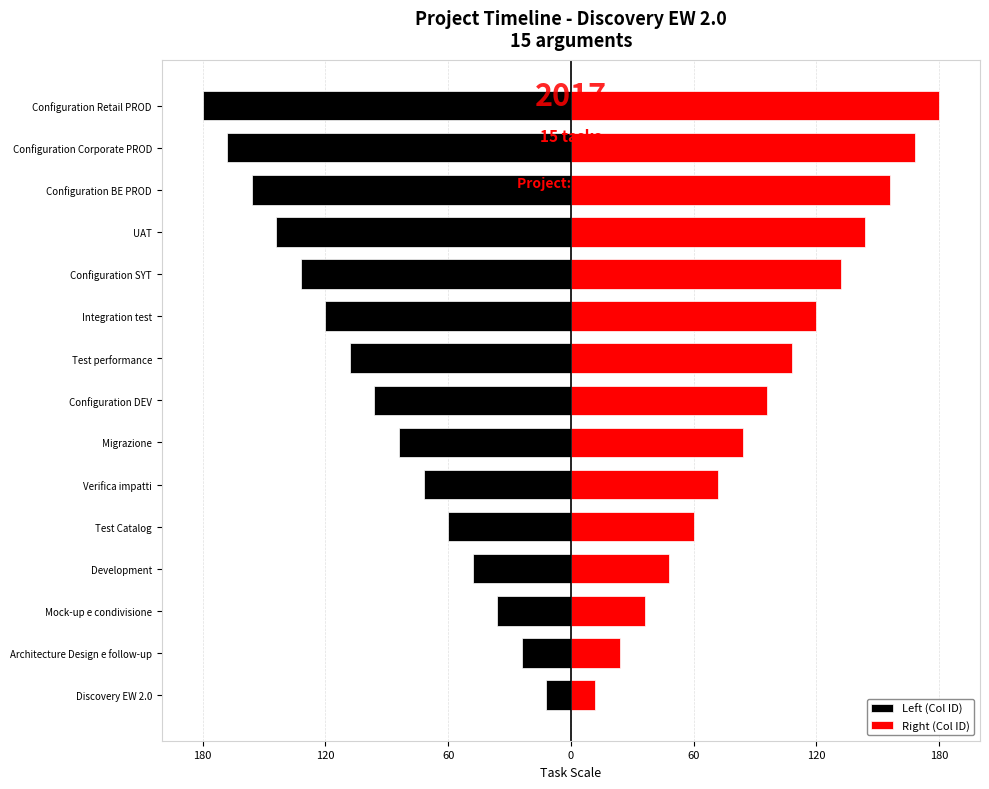

The Right (Col ID) series shows 17 at Verifica impatti. True or false?

False